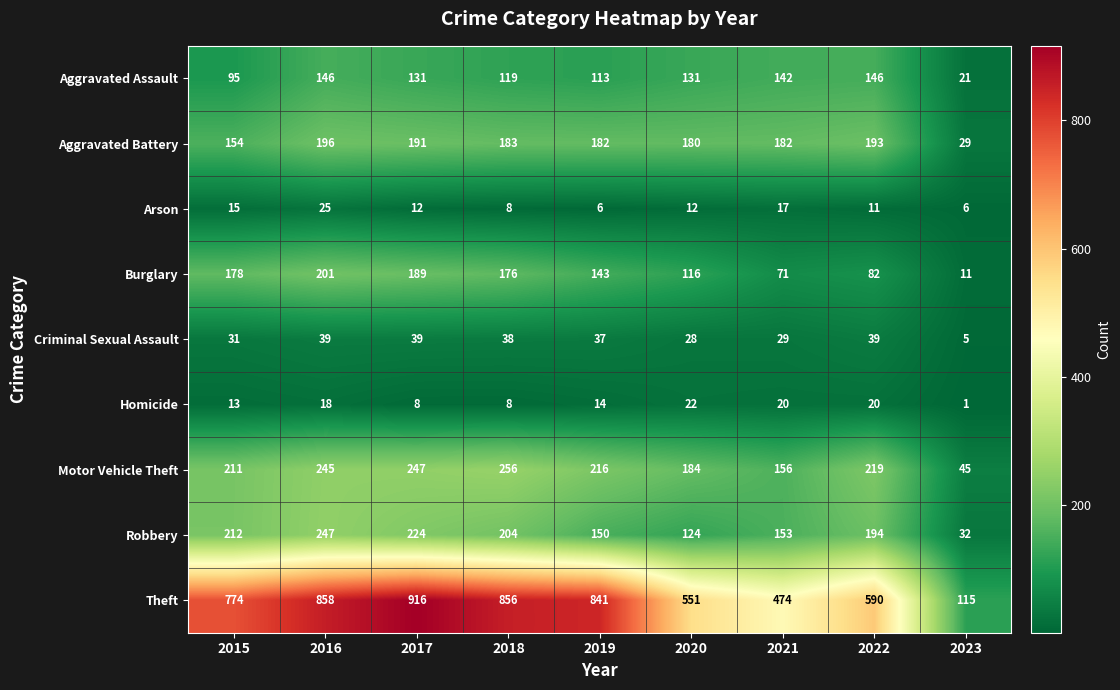

What is the difference between the maximum and minimum values in the Theft series?

801